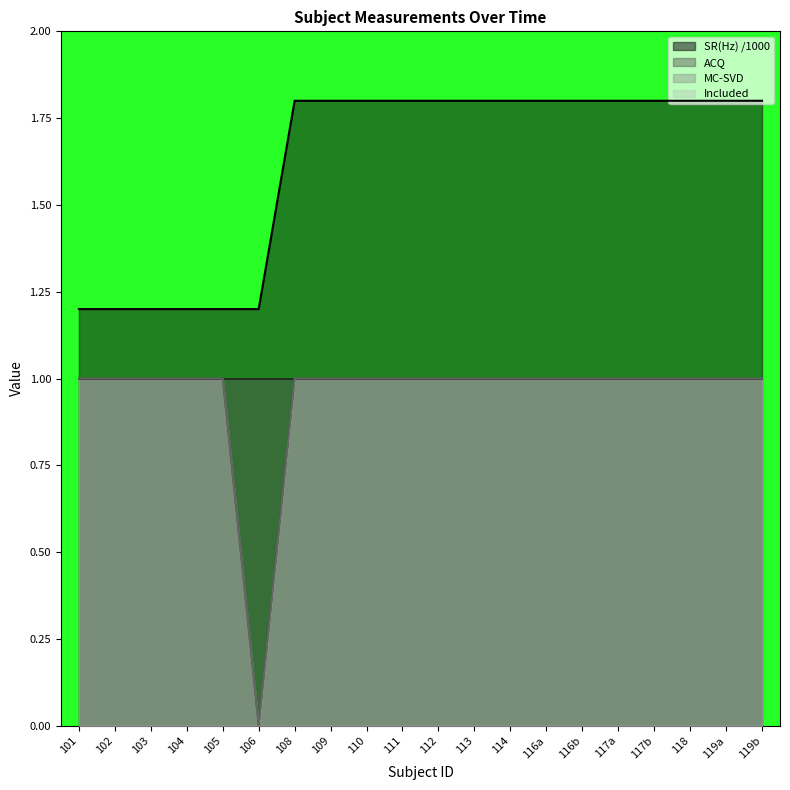

True or false: MC-SVD and SR(Hz) cross at least once.

False